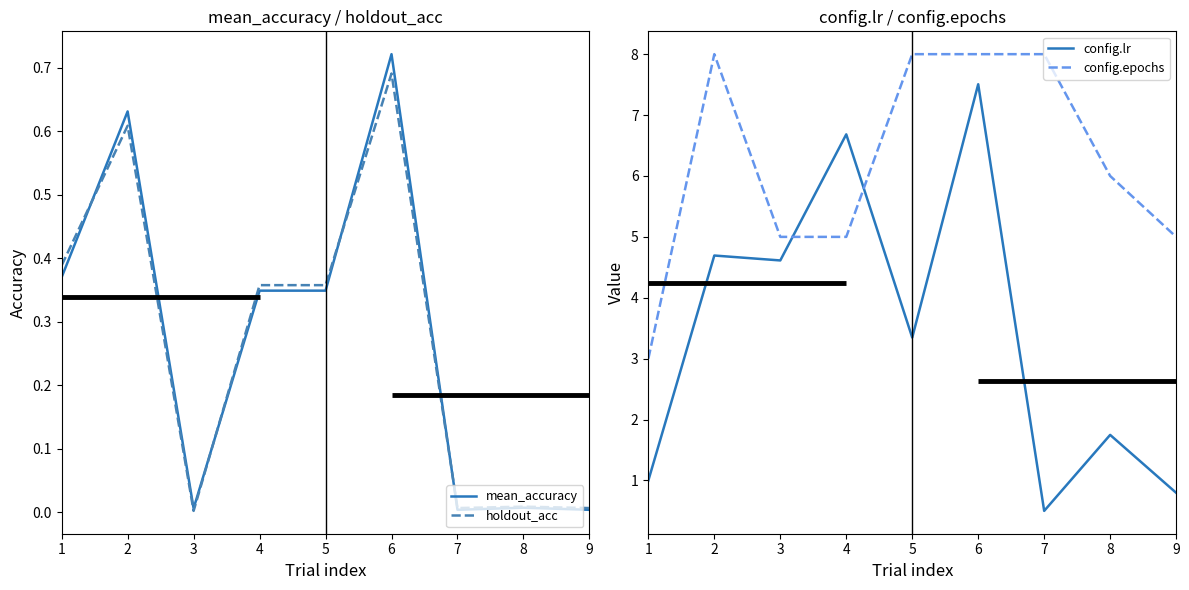

Is the value of holdout_acc at 8 greater than the value of mean_accuracy at 2?

No